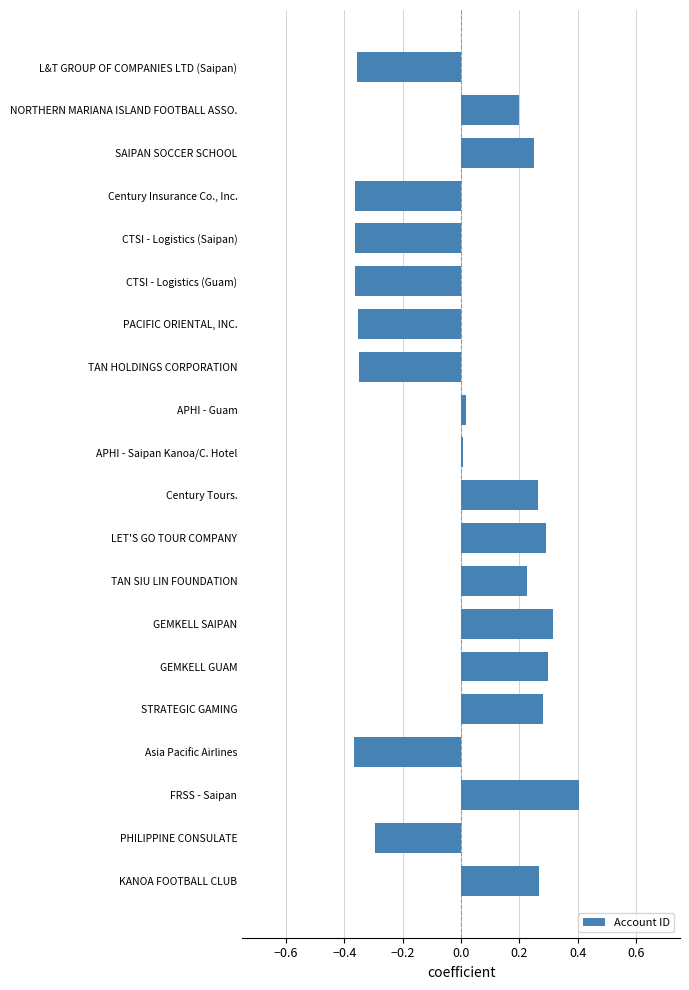

What is the maximum value shown in the chart?

0.4